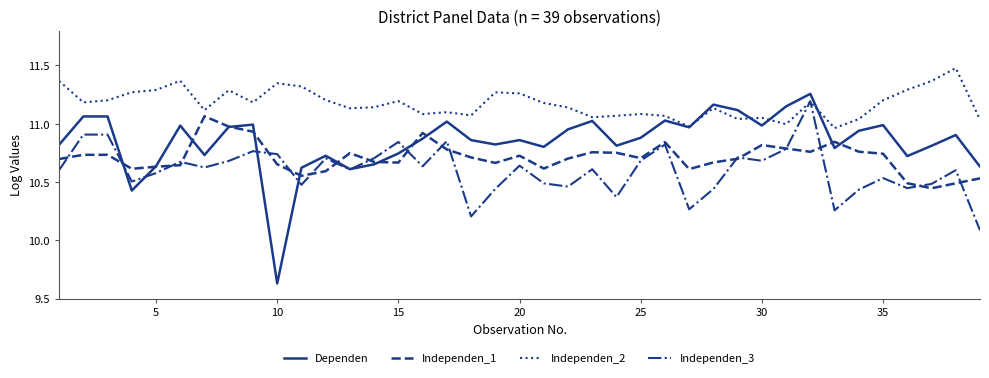

What is the maximum value shown in the chart?

11.5